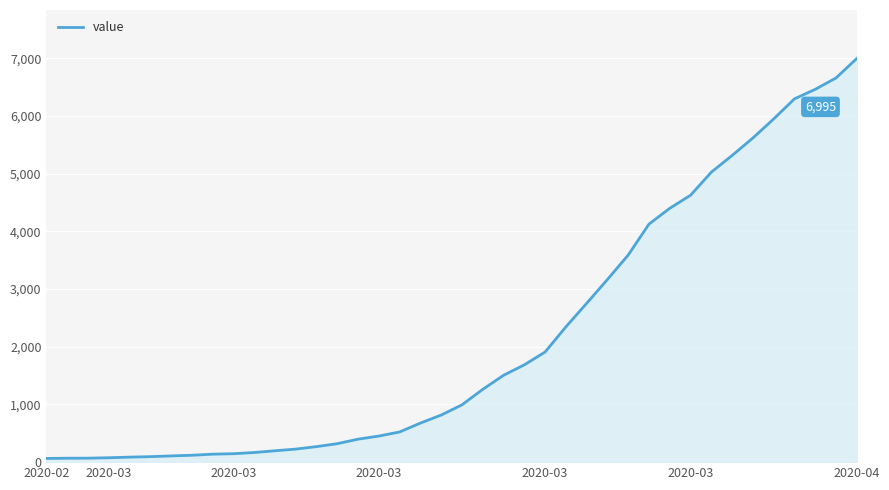

What is the maximum value shown in the chart?

6995